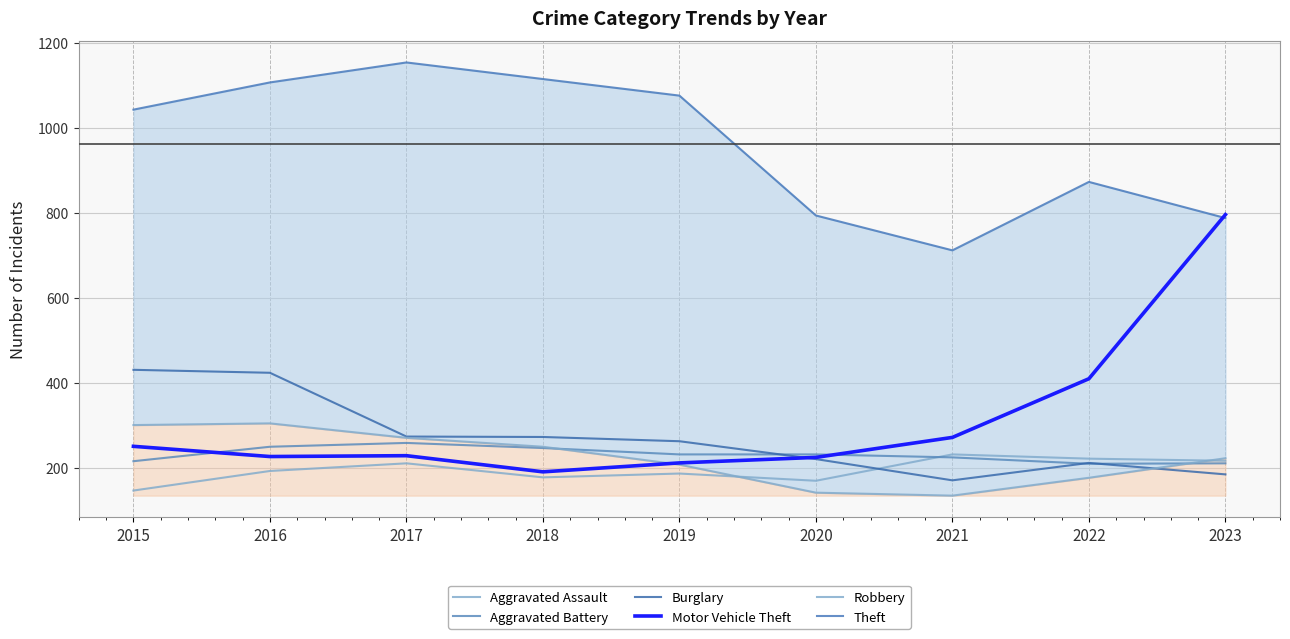

What is the total value across all series at 2019?

2178